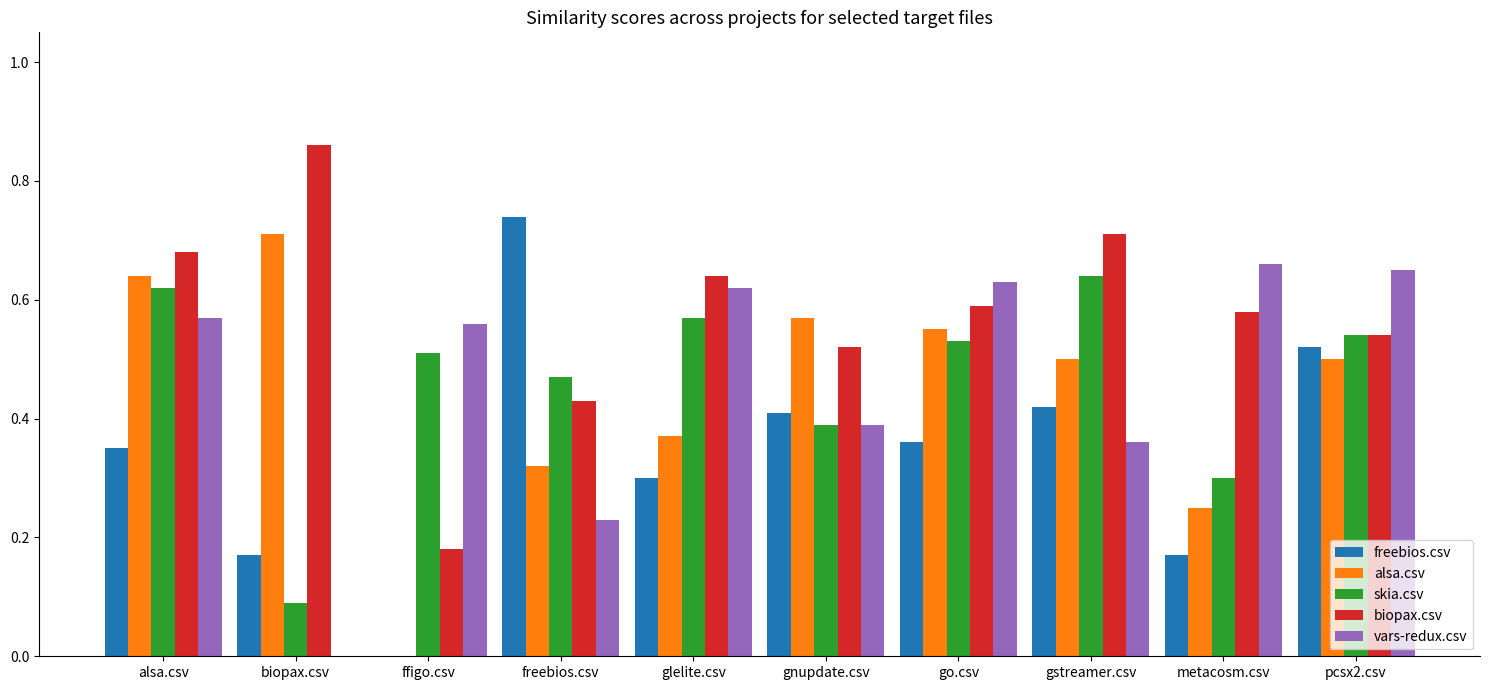

The alsa.csv series shows 0.4 at glelite.csv. True or false?

True